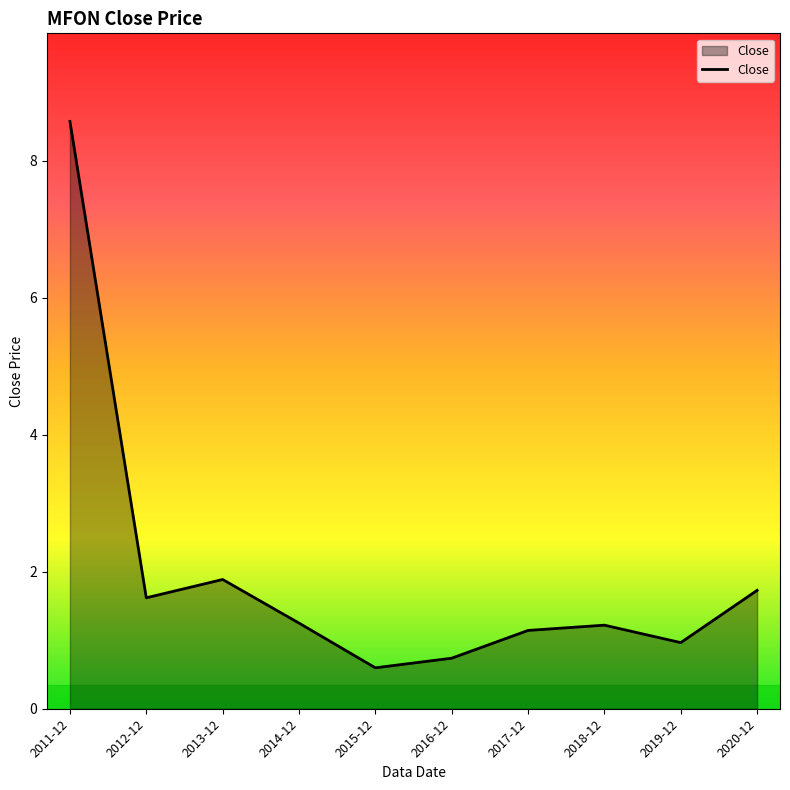

How many series are shown in this chart?

1